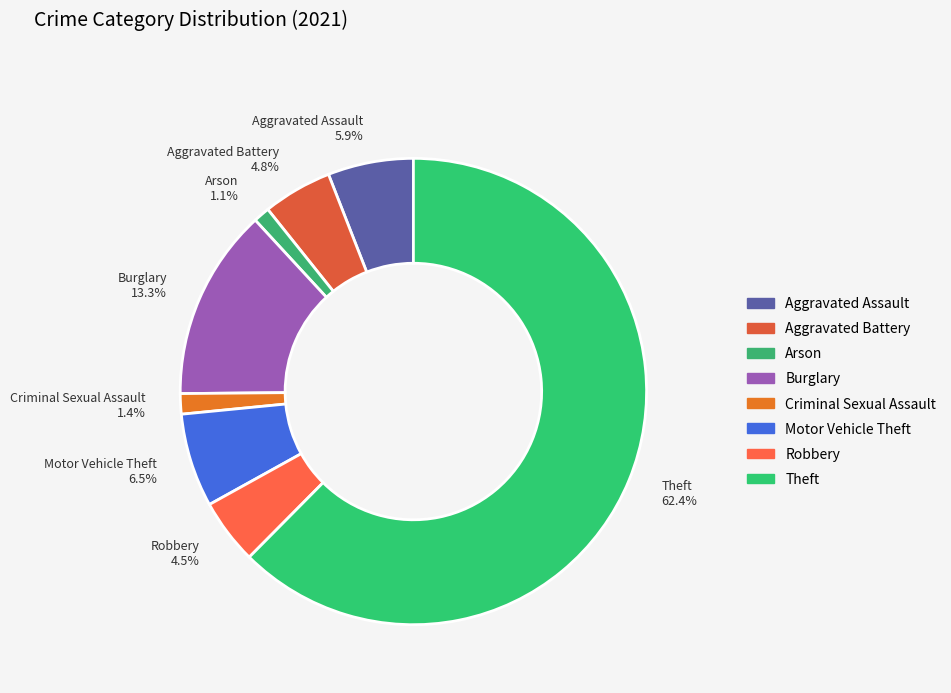

Does any single category account for the majority?

Yes